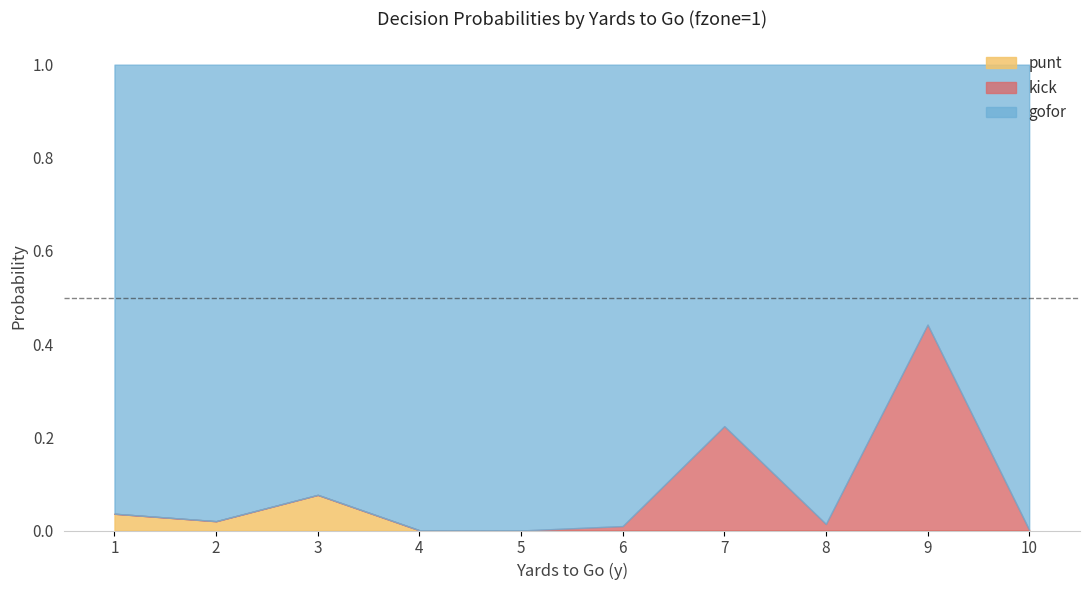

At 9, list the series in order from largest to smallest.

gofor, kick, punt